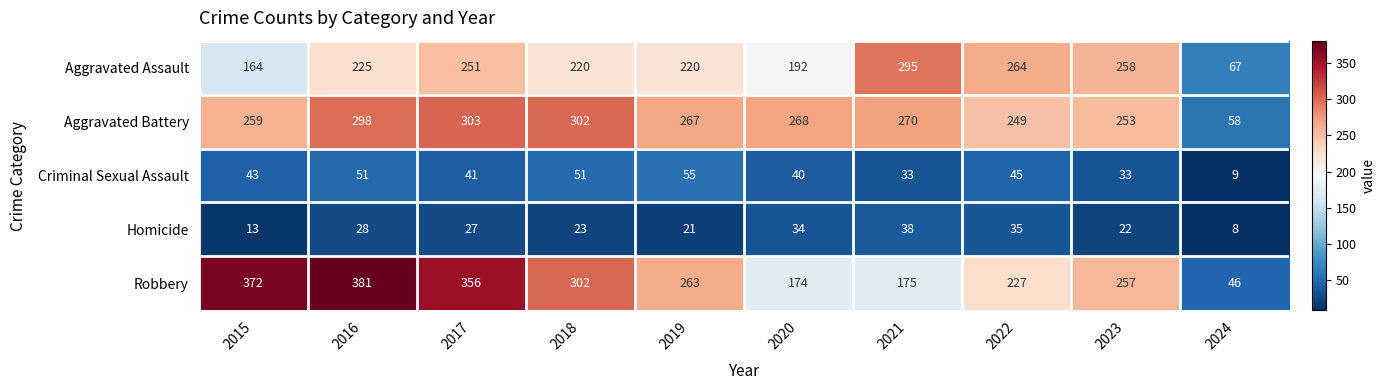

The Robbery series shows 46 at 2024. True or false?

True